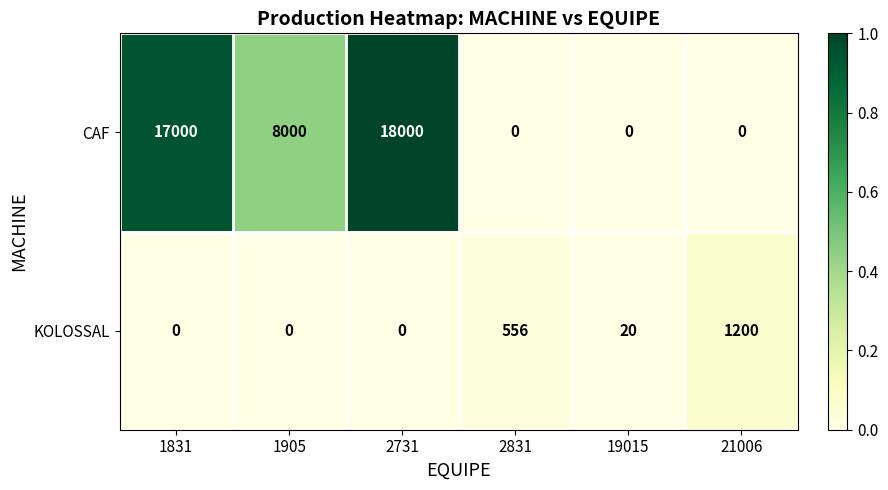

Which series changed the most between 2731 and 21006?

CAF